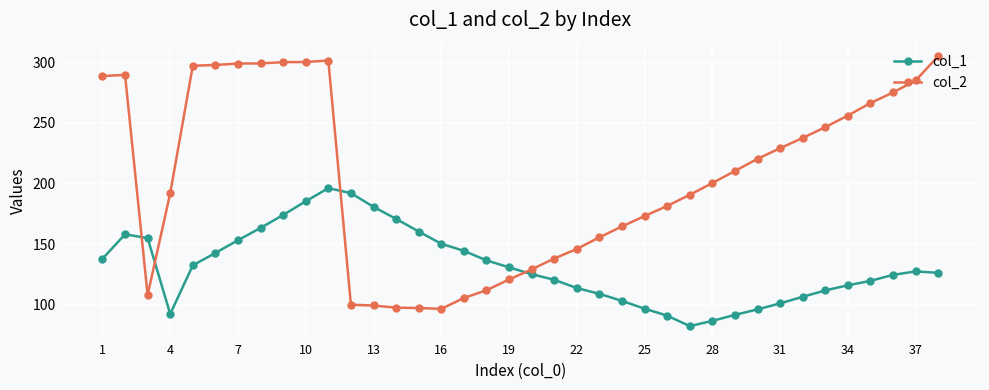

How many intersections are there between col_1 and col_2?

4